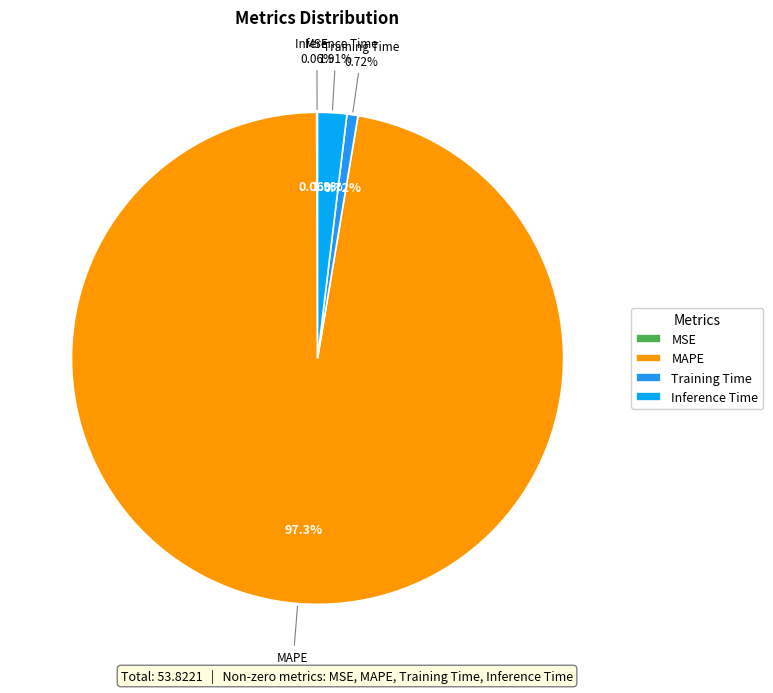

To the nearest percent, what is the difference between the MAPE and MSE slice percentages?

97%